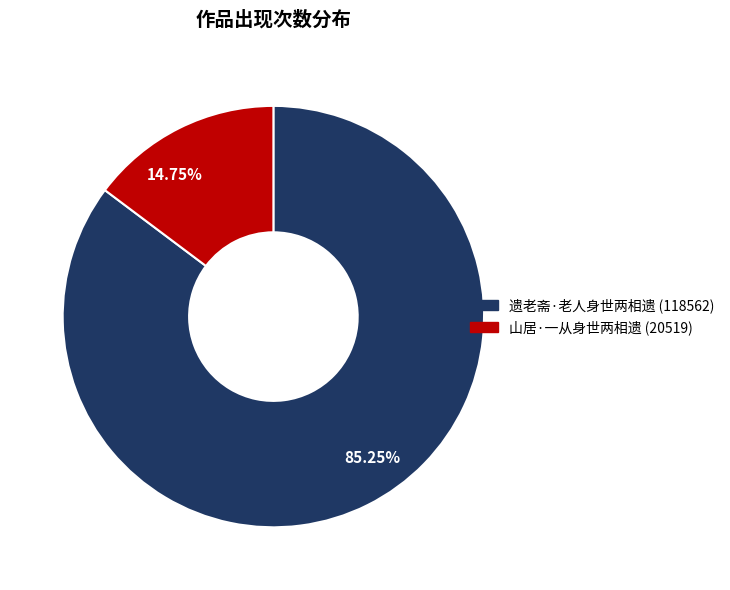

How many slices are in this pie chart?

2